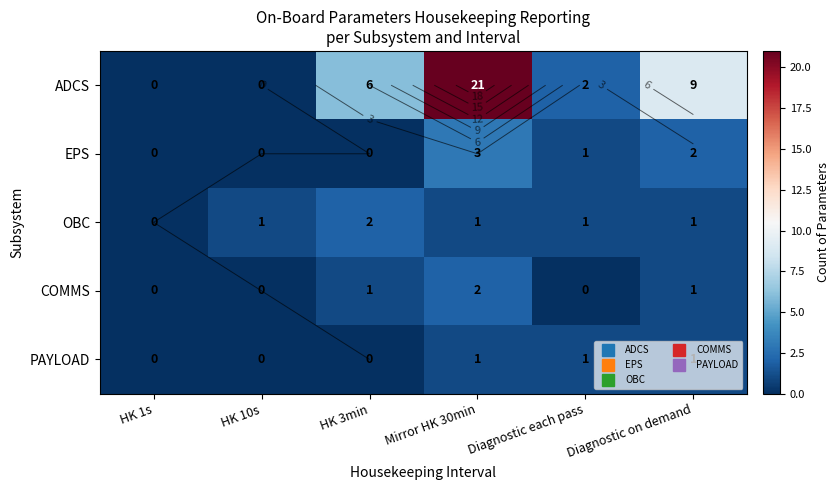

The OBC series shows 1 at Mirror HK 30min. True or false?

False